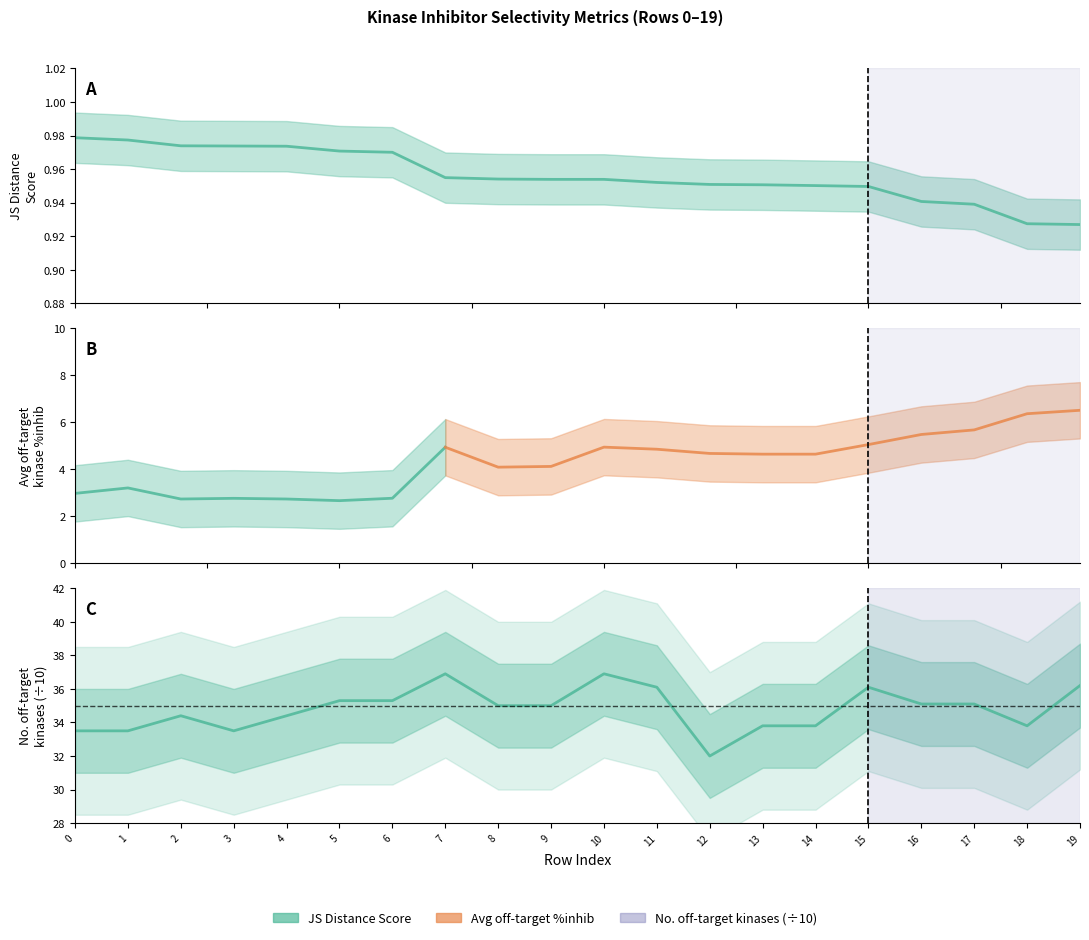

True or false: JS Distance Score and Number of off-target kinases (x10) intersect in this chart.

False